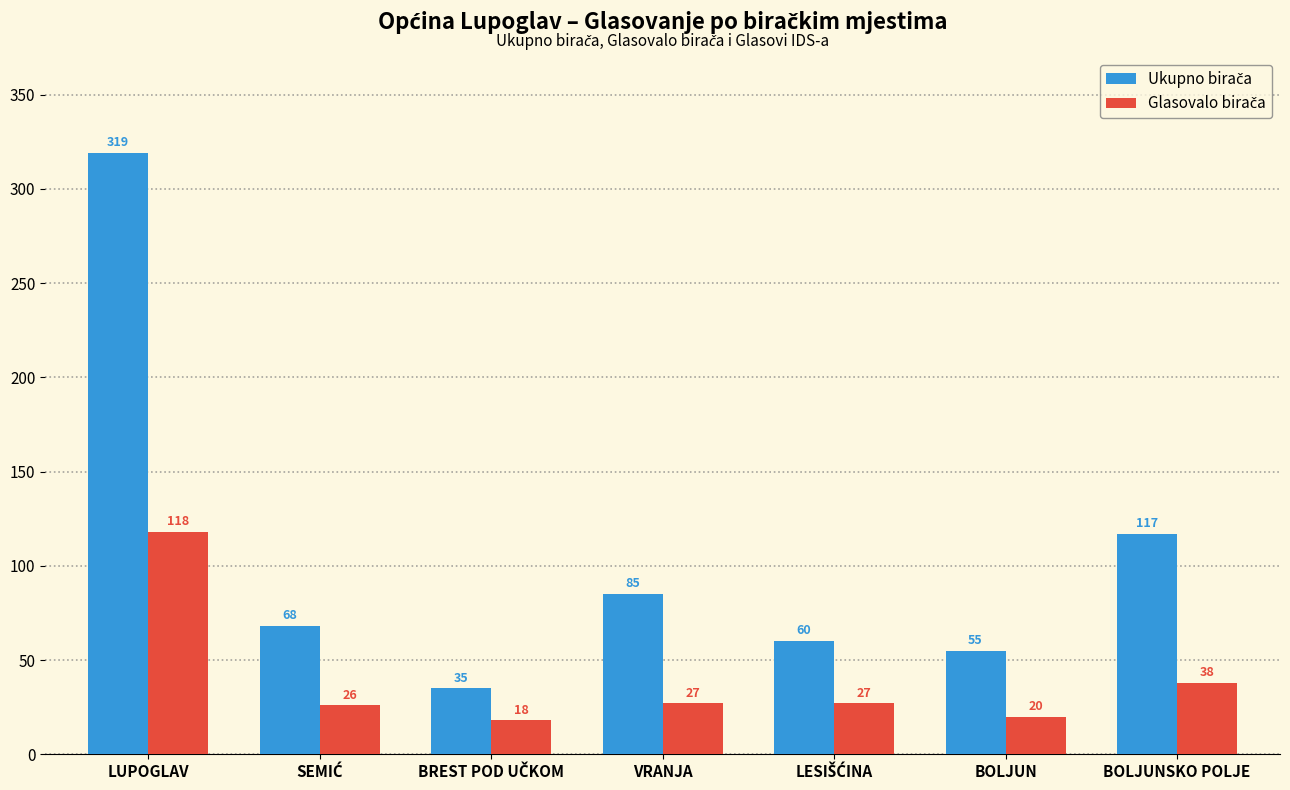

Which label corresponds to the largest value in the chart?

LUPOGLAV